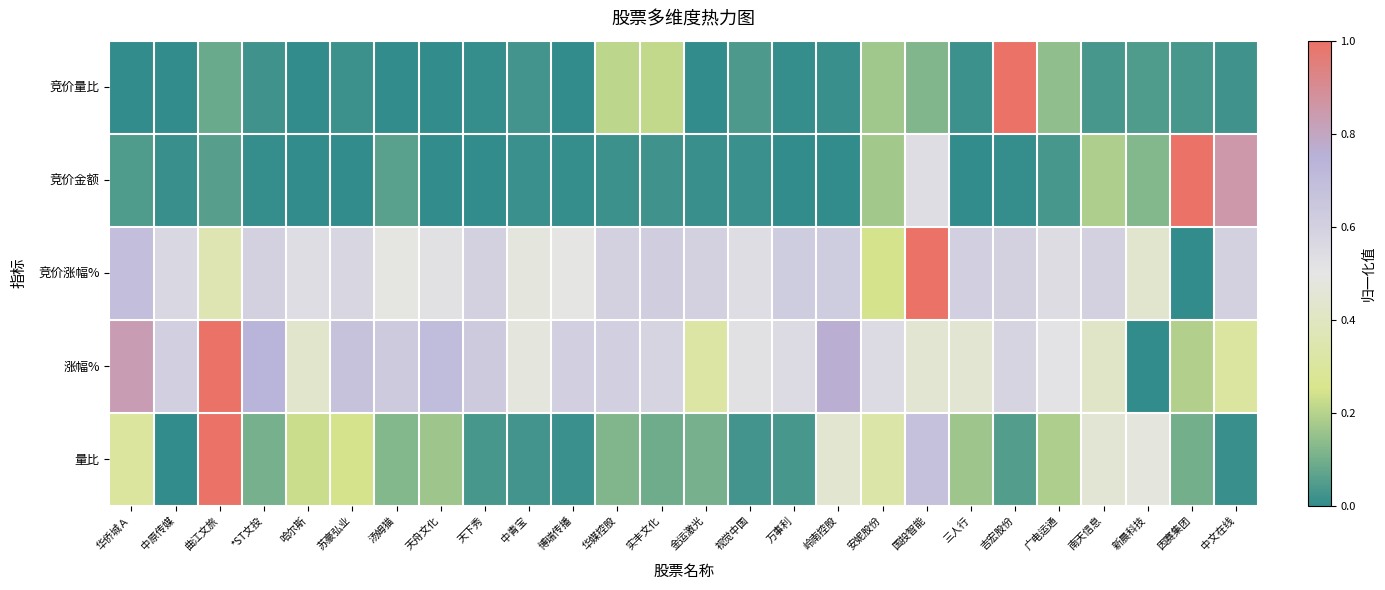

Reading left to right, transcribe all the data shown in this chart.

竞价量比: 华侨城Ａ=0.0	中原传媒=0.0	曲江文旅=0.1	*ST文投=0.0	哈尔斯=0.0	苏豪弘业=0.0	汤姆猫=0.0	天舟文化=0.0	天下秀=0.0	中青宝=0.0	博瑞传播=0.0	华媒控股=0.2	实丰文化=0.2	金运激光=0.0	视觉中国=0.0	万事利=0.0	岭南控股=0.0	安妮股份=0.2	国投智能=0.1	三人行=0.0	吉宏股份=1.0	广电运通=0.1	南天信息=0.0	新晨科技=0.0	因赛集团=0.0	中文在线=0.0
竞价金额: 华侨城Ａ=0.0	中原传媒=0.0	曲江文旅=0.1	*ST文投=0.0	哈尔斯=0.0	苏豪弘业=0.0	汤姆猫=0.1	天舟文化=0.0	天下秀=0.0	中青宝=0.0	博瑞传播=0.0	华媒控股=0.0	实丰文化=0.0	金运激光=0.0	视觉中国=0.0	万事利=0.0	岭南控股=0.0	安妮股份=0.2	国投智能=0.5	三人行=0.0	吉宏股份=0.0	广电运通=0.0	南天信息=0.2	新晨科技=0.1	因赛集团=1.0	中文在线=0.8
竞价涨幅%: 华侨城Ａ=0.7	中原传媒=0.6	曲江文旅=0.4	*ST文投=0.6	哈尔斯=0.5	苏豪弘业=0.6	汤姆猫=0.5	天舟文化=0.5	天下秀=0.6	中青宝=0.5	博瑞传播=0.5	华媒控股=0.6	实丰文化=0.6	金运激光=0.6	视觉中国=0.5	万事利=0.6	岭南控股=0.6	安妮股份=0.2	国投智能=1.0	三人行=0.6	吉宏股份=0.6	广电运通=0.5	南天信息=0.6	新晨科技=0.4	因赛集团=0.0	中文在线=0.6
涨幅%: 华侨城Ａ=0.8	中原传媒=0.6	曲江文旅=1.0	*ST文投=0.7	哈尔斯=0.4	苏豪弘业=0.7	汤姆猫=0.6	天舟文化=0.7	天下秀=0.6	中青宝=0.5	博瑞传播=0.6	华媒控股=0.6	实丰文化=0.6	金运激光=0.3	视觉中国=0.5	万事利=0.5	岭南控股=0.8	安妮股份=0.5	国投智能=0.4	三人行=0.4	吉宏股份=0.6	广电运通=0.5	南天信息=0.4	新晨科技=0.0	因赛集团=0.2	中文在线=0.3
量比: 华侨城Ａ=0.3	中原传媒=0.0	曲江文旅=1.0	*ST文投=0.1	哈尔斯=0.2	苏豪弘业=0.2	汤姆猫=0.1	天舟文化=0.2	天下秀=0.0	中青宝=0.0	博瑞传播=0.0	华媒控股=0.1	实丰文化=0.1	金运激光=0.1	视觉中国=0.0	万事利=0.0	岭南控股=0.4	安妮股份=0.3	国投智能=0.7	三人行=0.2	吉宏股份=0.0	广电运通=0.2	南天信息=0.4	新晨科技=0.5	因赛集团=0.1	中文在线=0.0